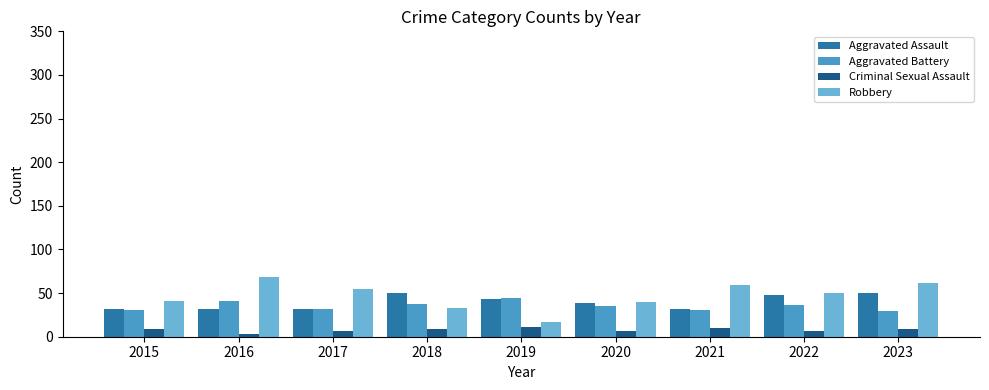

How many bars are there in total?

36